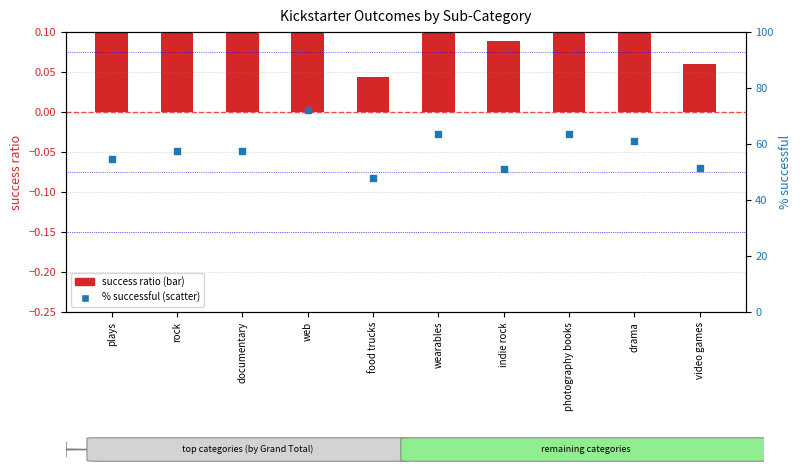

Which series contains the lowest Y value?

success ratio